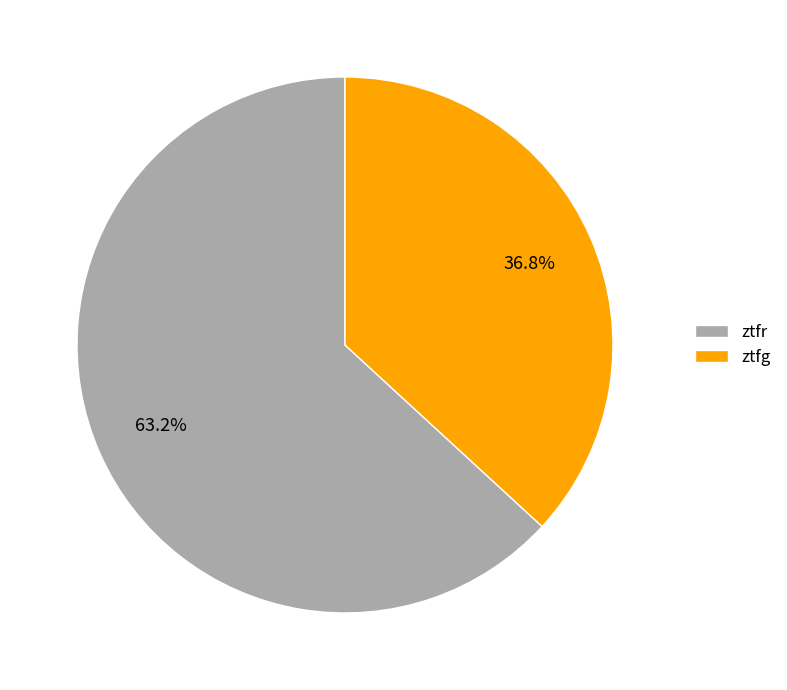

How many slices are in this pie chart?

2